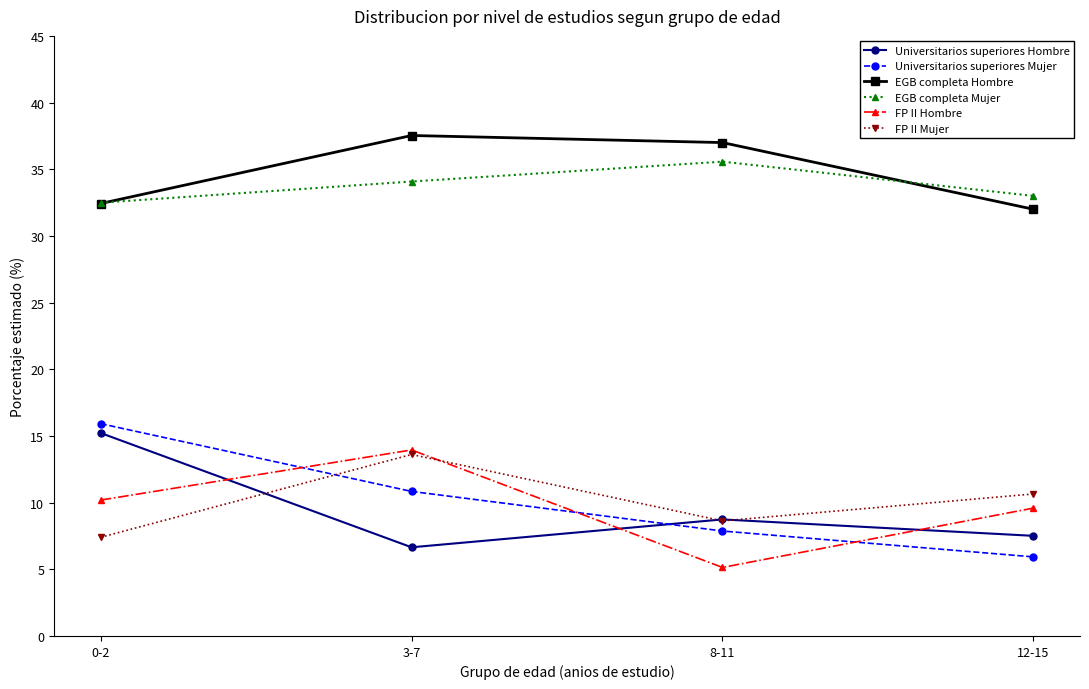

What is the difference between the highest and lowest values at 3-7?

30.9